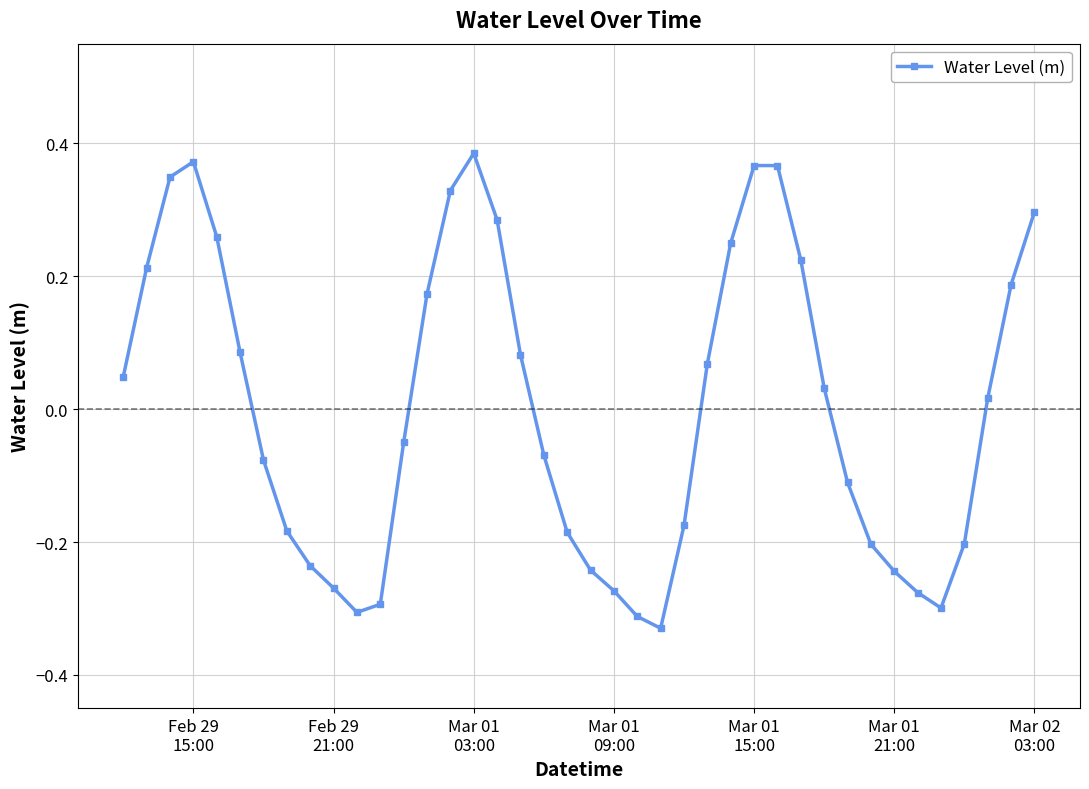

How many points are lower than both their immediate neighbors (excluding endpoints)?

3